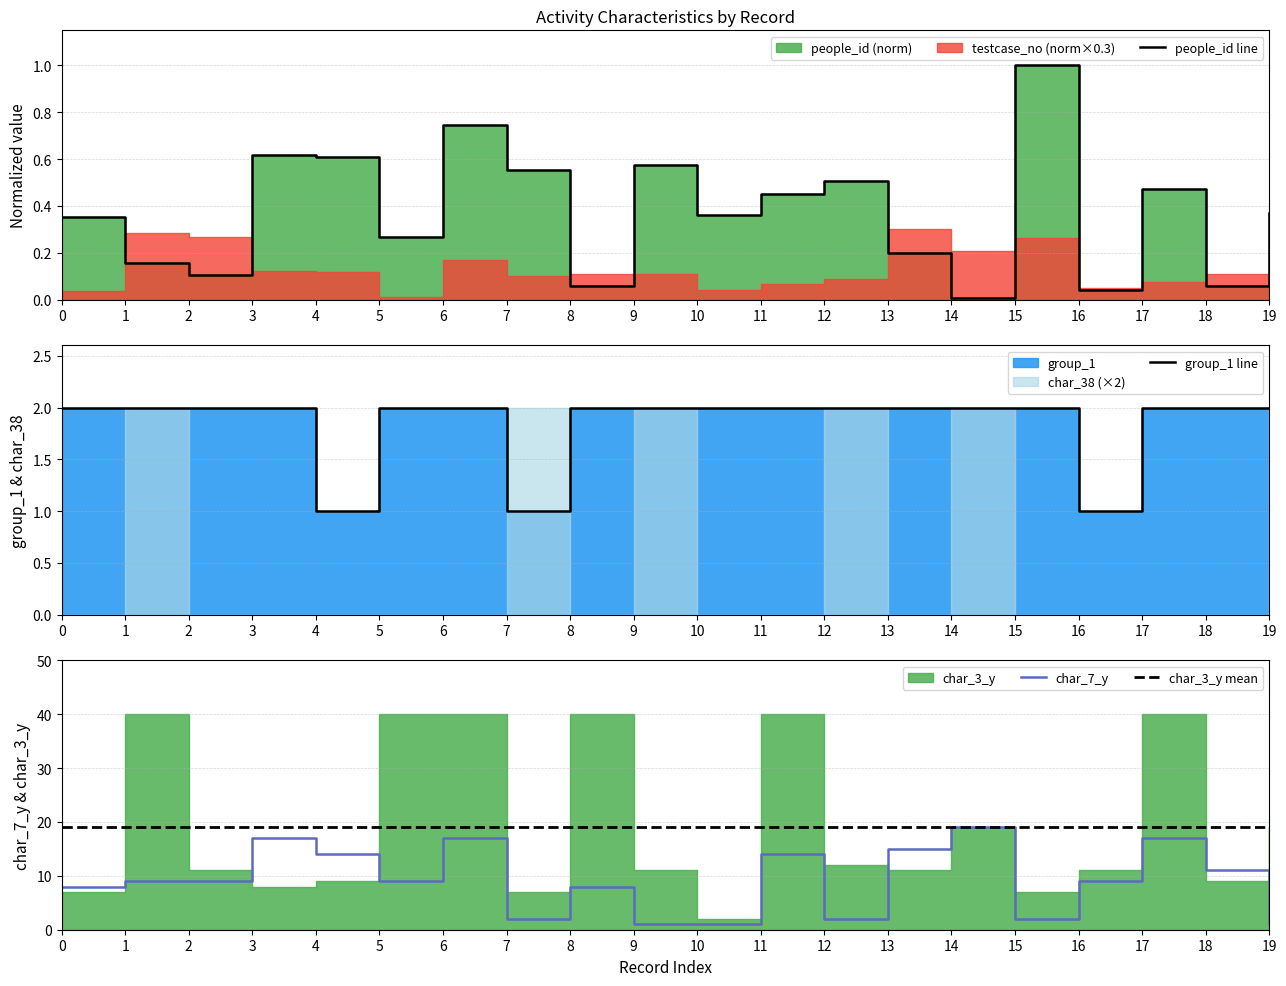

The value of char_7_y at 9 is 1. True or false?

True